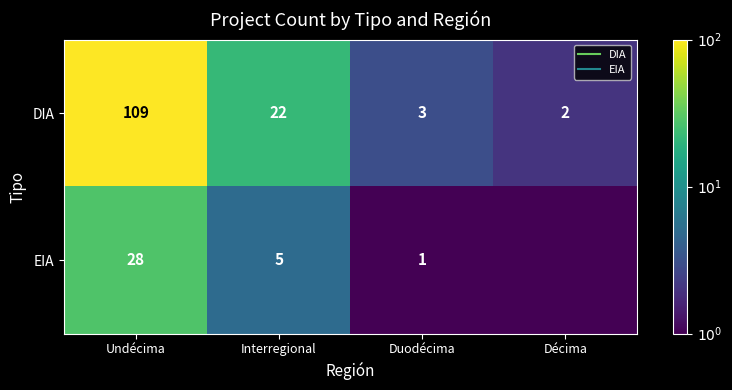

Which category has the highest value across all series?

Undécima